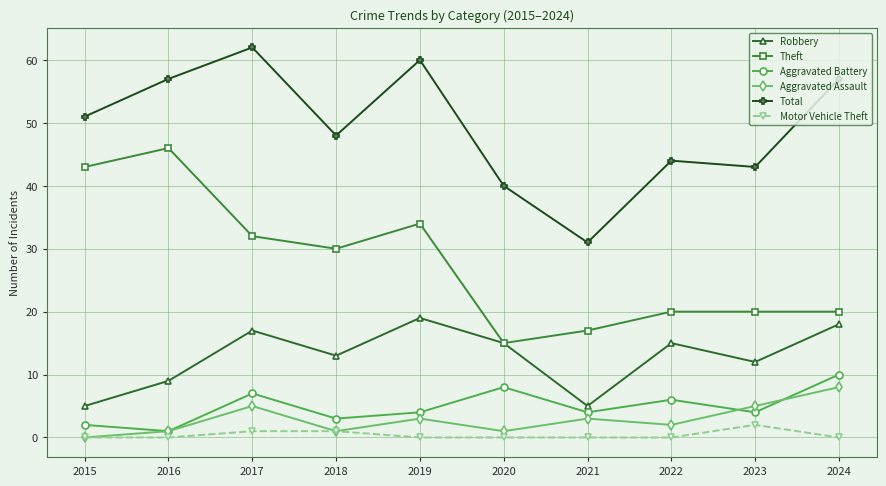

What is the value of the Total point at the 10th from the left?

57